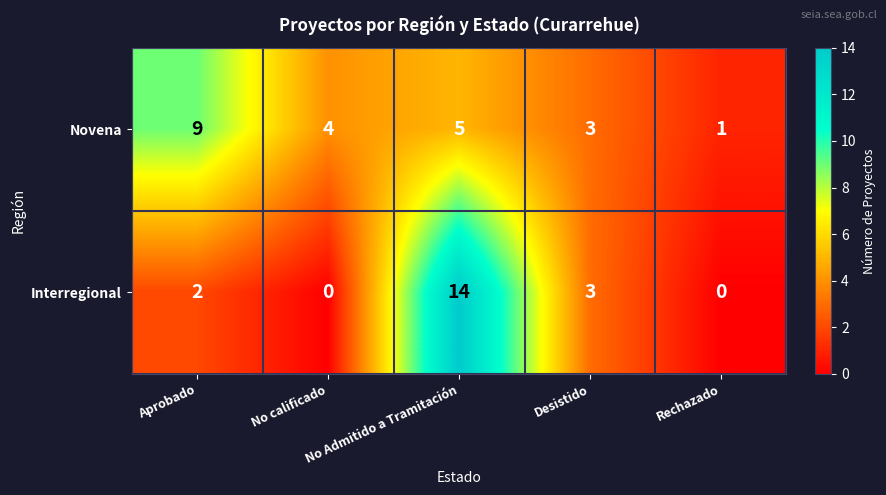

Count the Novena values in the range 3 to 5.

3